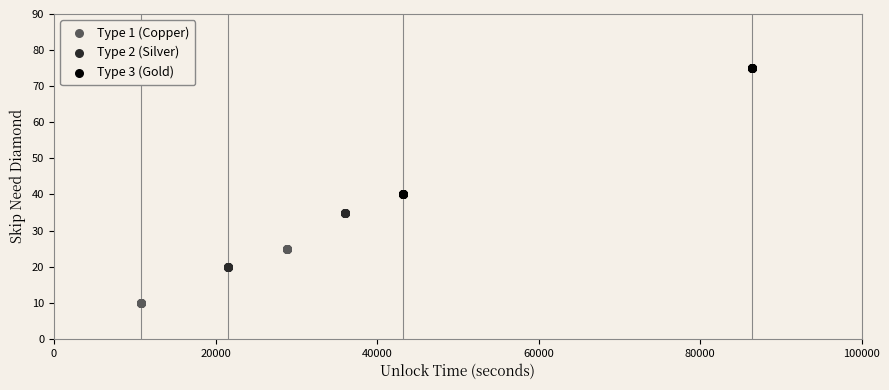

Which series reaches the minimum Y coordinate?

Type 1 (Copper)